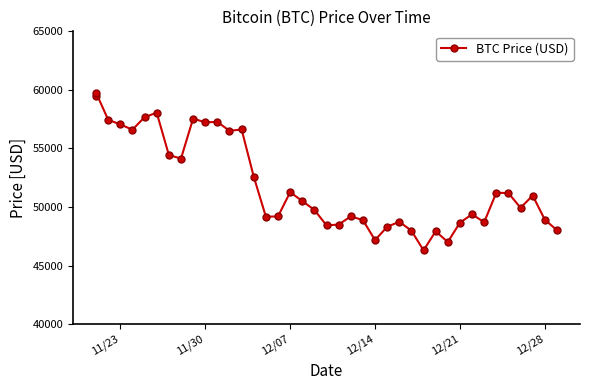

What is the greatest value displayed?

59749